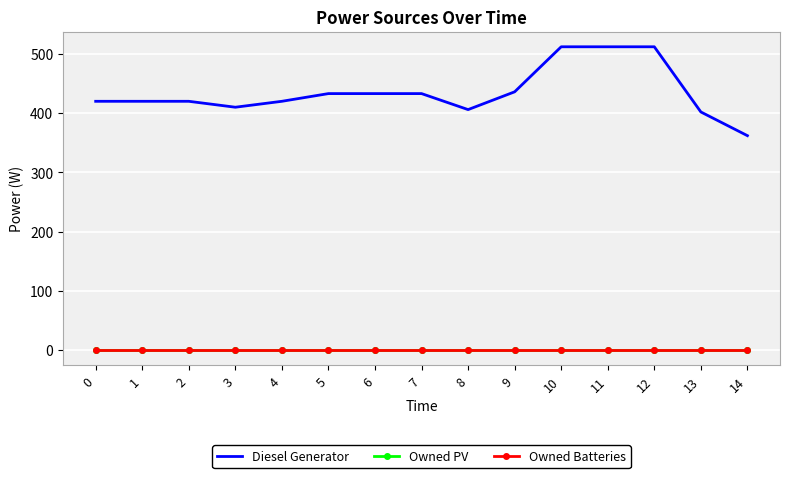

The value of Diesel Generator at 3 is 137. True or false?

False